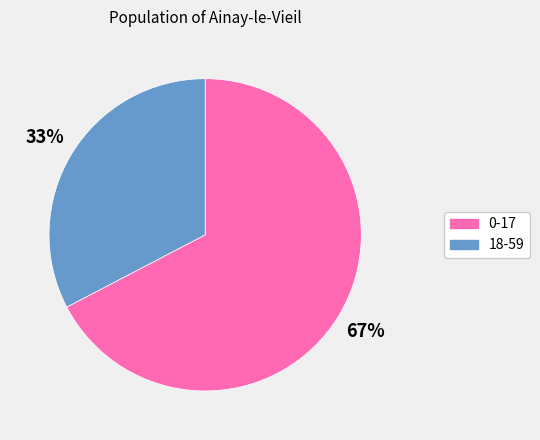

To the nearest percent, what is the combined percentage of 18-59 and 0-17?

100%